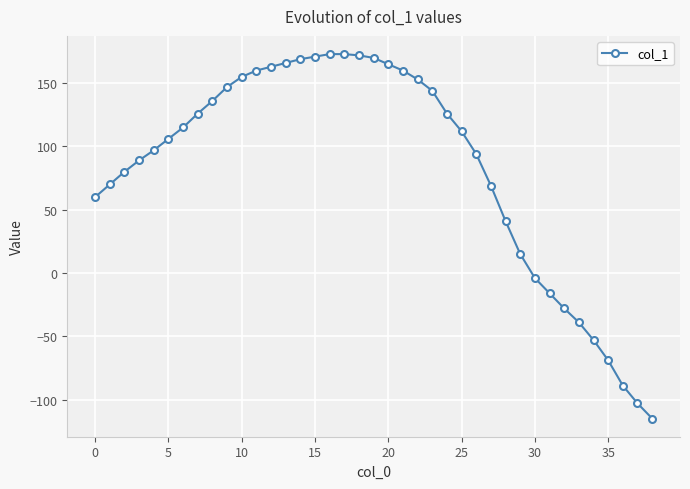

Count the number of data series in this chart.

1